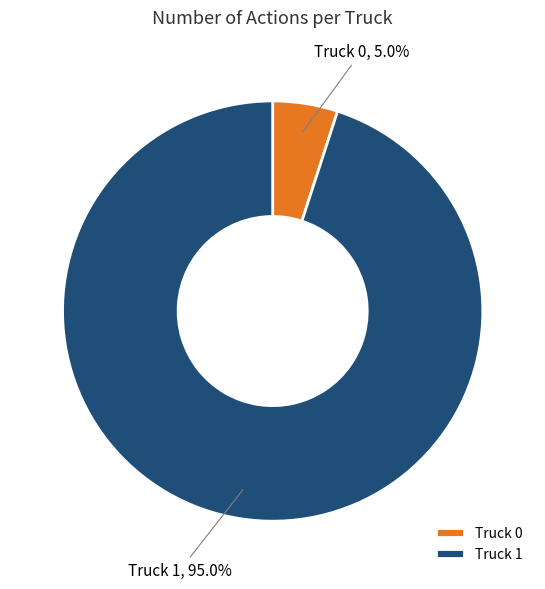

To the nearest percent, what percentage of the pie is Truck 1?

95%